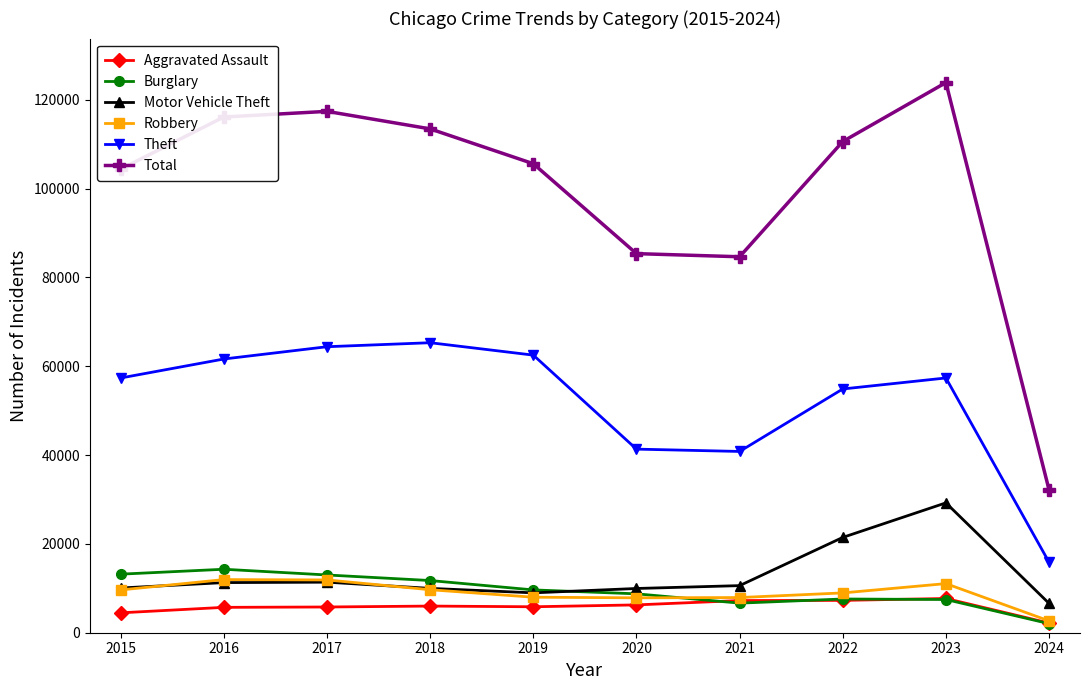

What is the value of the Aggravated Assault point at the 8th from the left?

7280